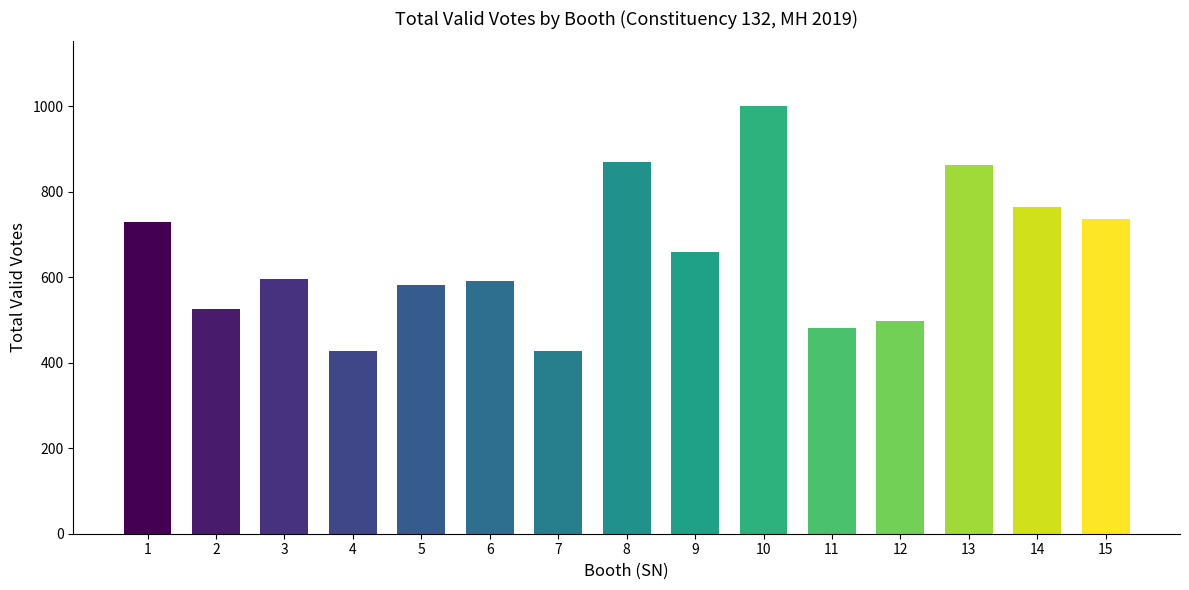

What is the maximum value shown in the chart?

1002